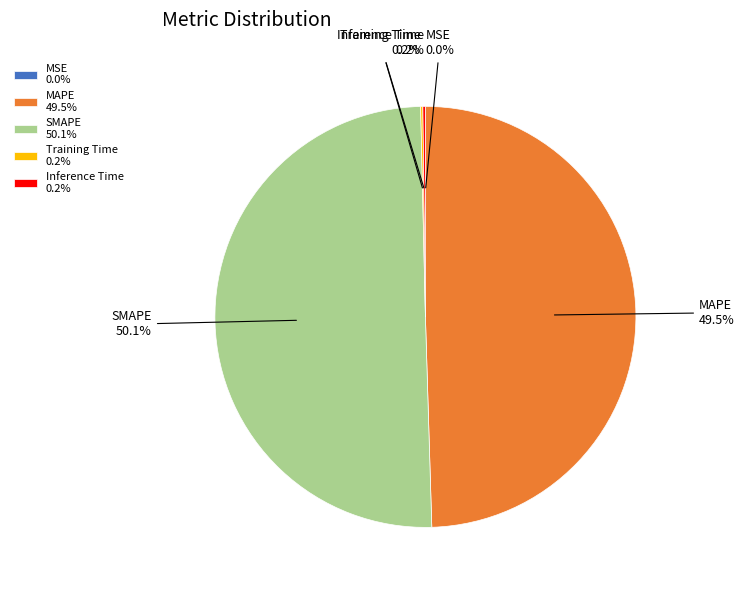

What is the ratio of the value at SMAPE 50.1% to the value at MAPE 49.5%?

1.0